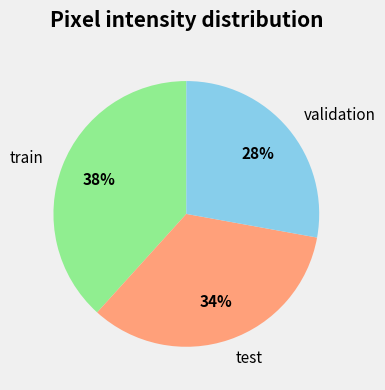

The validation slice represents 28% of the pie. True or false?

True